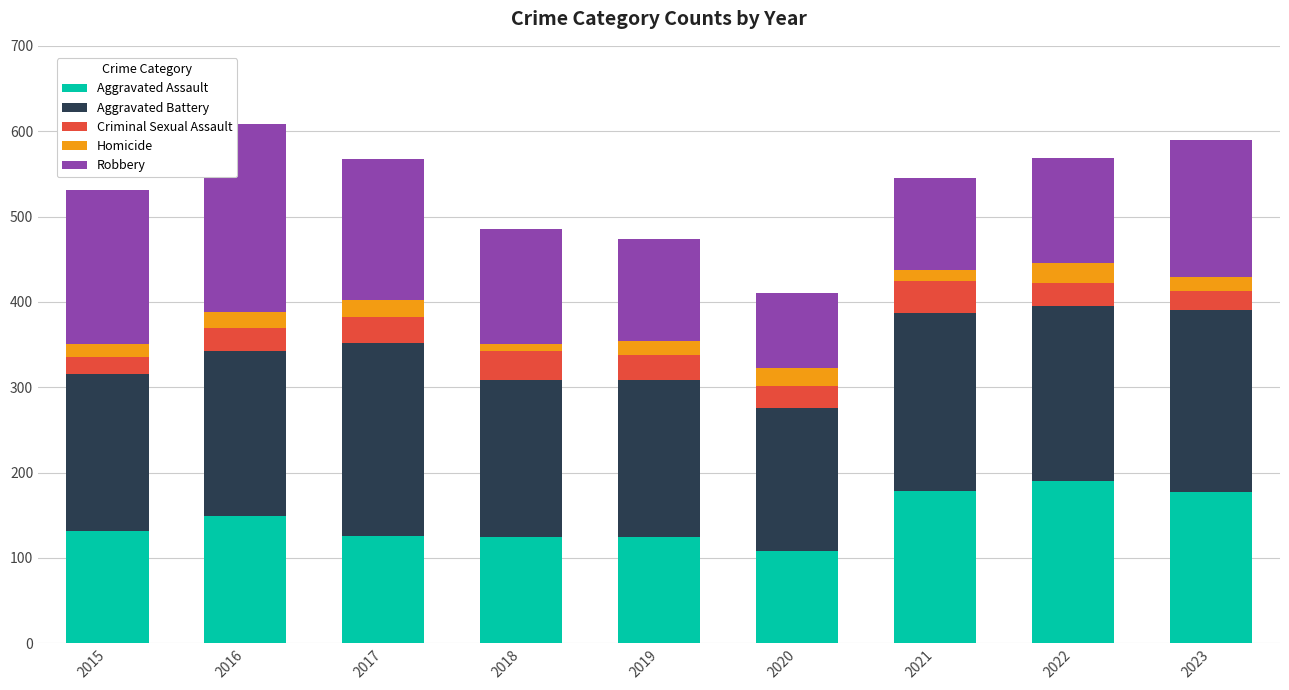

Count the number of data series in this chart.

5